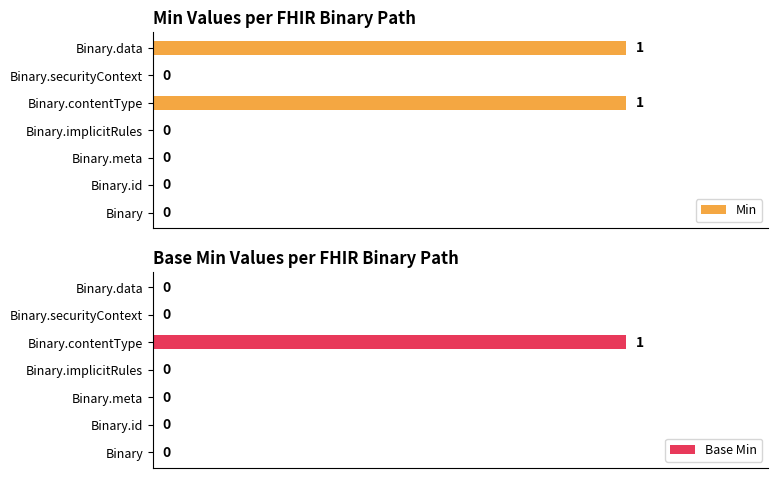

Which has a higher value, Binary.data or Binary.contentType?

Binary.data